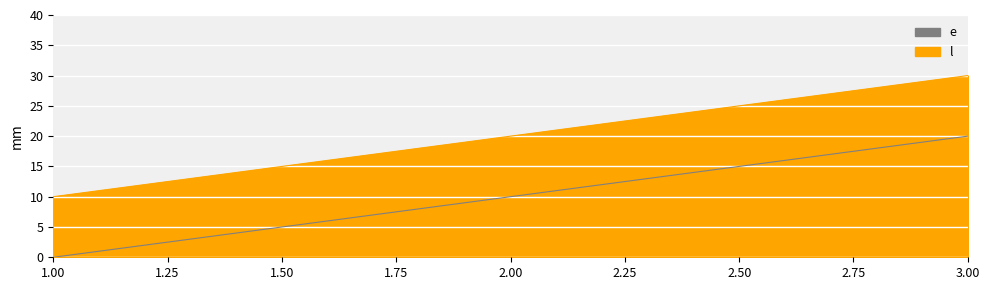

Which has a higher value, 2 or 1?

2